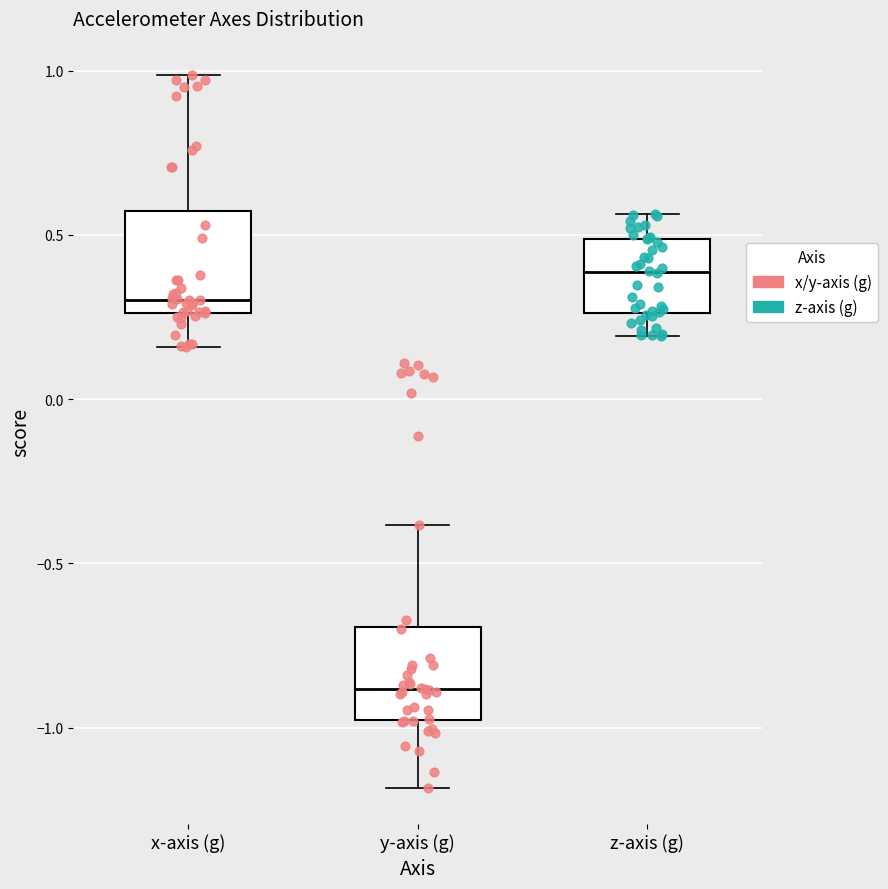

Reading left to right, transcribe this box plot: for each box, give where its median line is, the range the box spans, and where its two whiskers end, as read against the y-axis. The values are not printed on the chart, so give them approximately, as read against the axis.

x-axis (g): median 0.30, box 0.25 to 0.55, whiskers 0.15 to 1.00
y-axis (g): median -0.90, box -1.00 to -0.70, whiskers -1.20 to -0.40
z-axis (g): median 0.40, box 0.25 to 0.50, whiskers 0.20 to 0.55